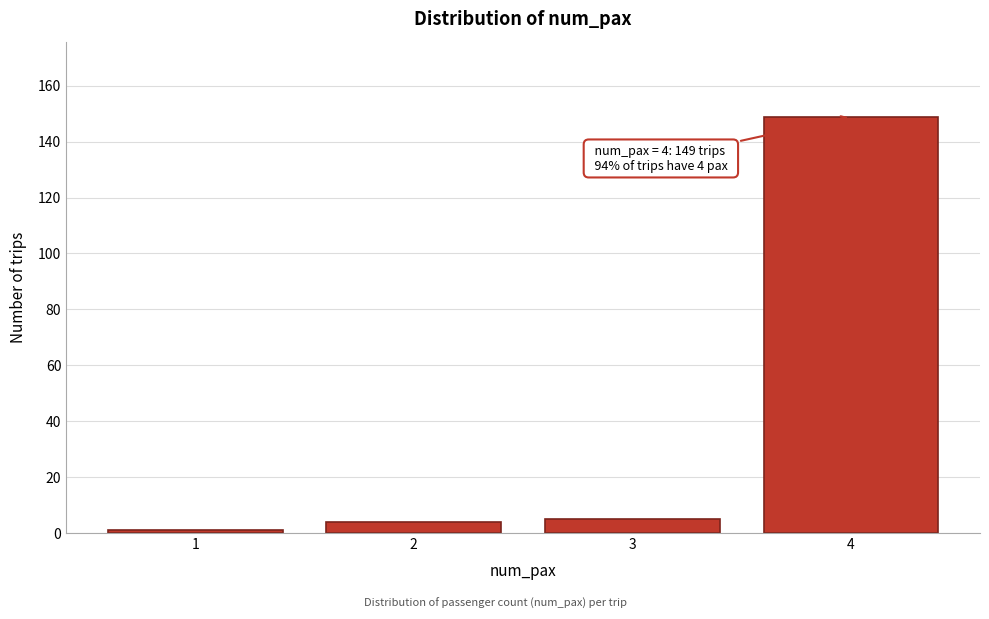

Reading left to right, what are all the values shown in this chart?

1	4	5	149